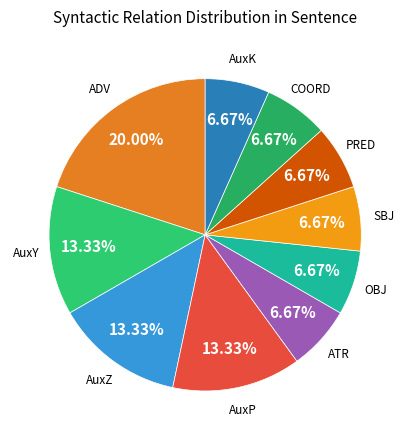

Does AuxP account for over 50% of the chart?

No